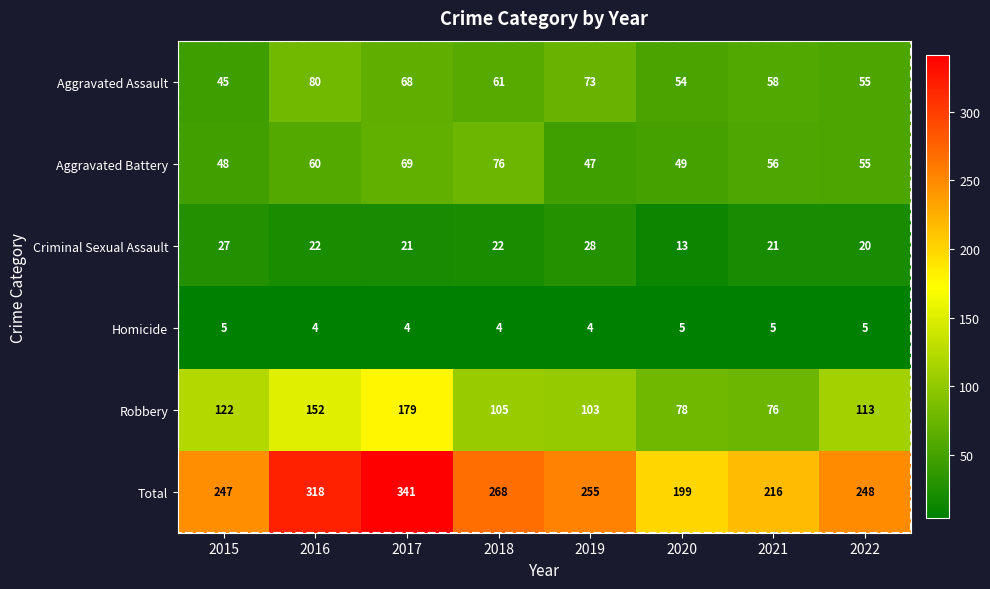

Which series has the largest total across all categories?

Total